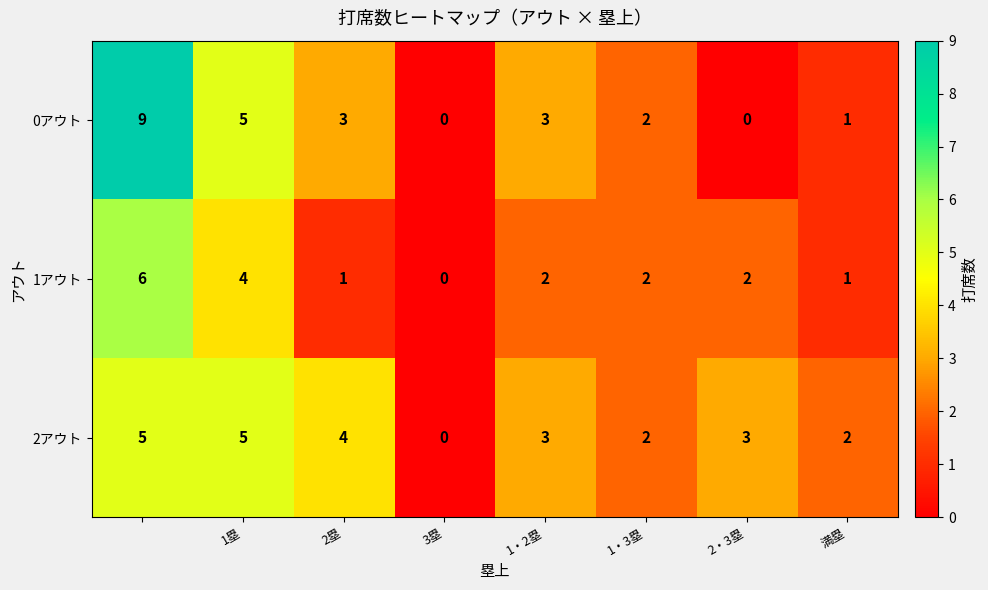

How many 2アウト values are between 2 and 5?

7